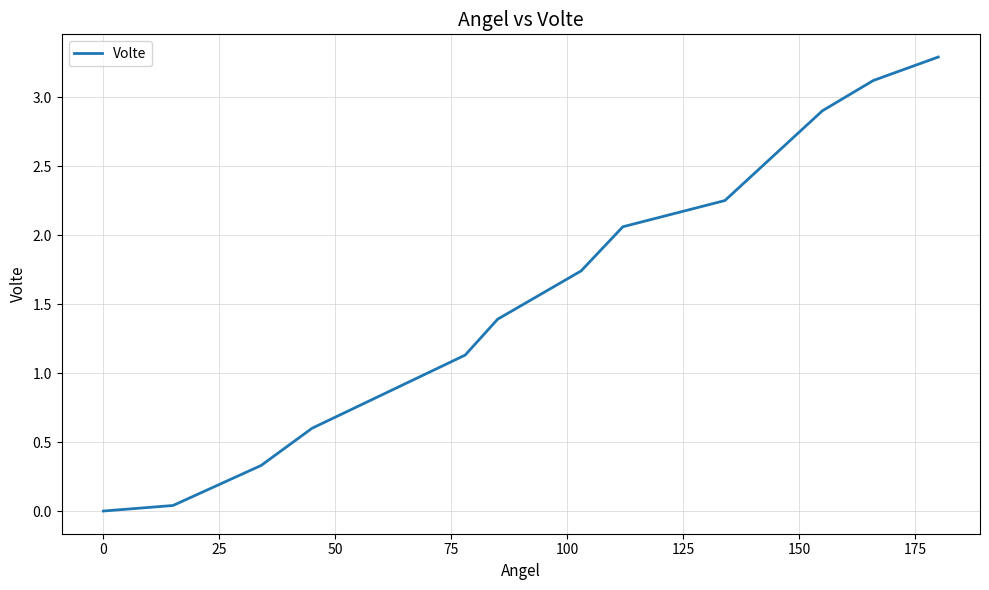

Is this an area chart (filled region under the line)?

No